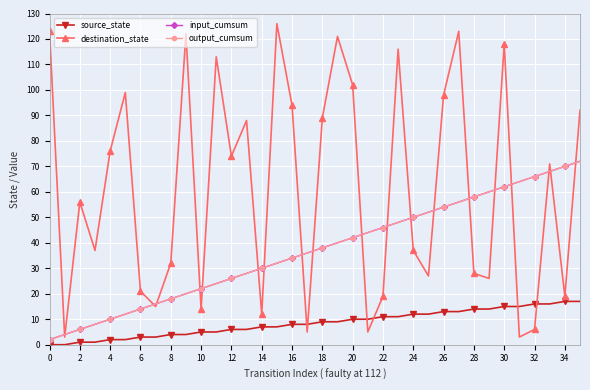

Which series has the largest total across all categories?

destination_state